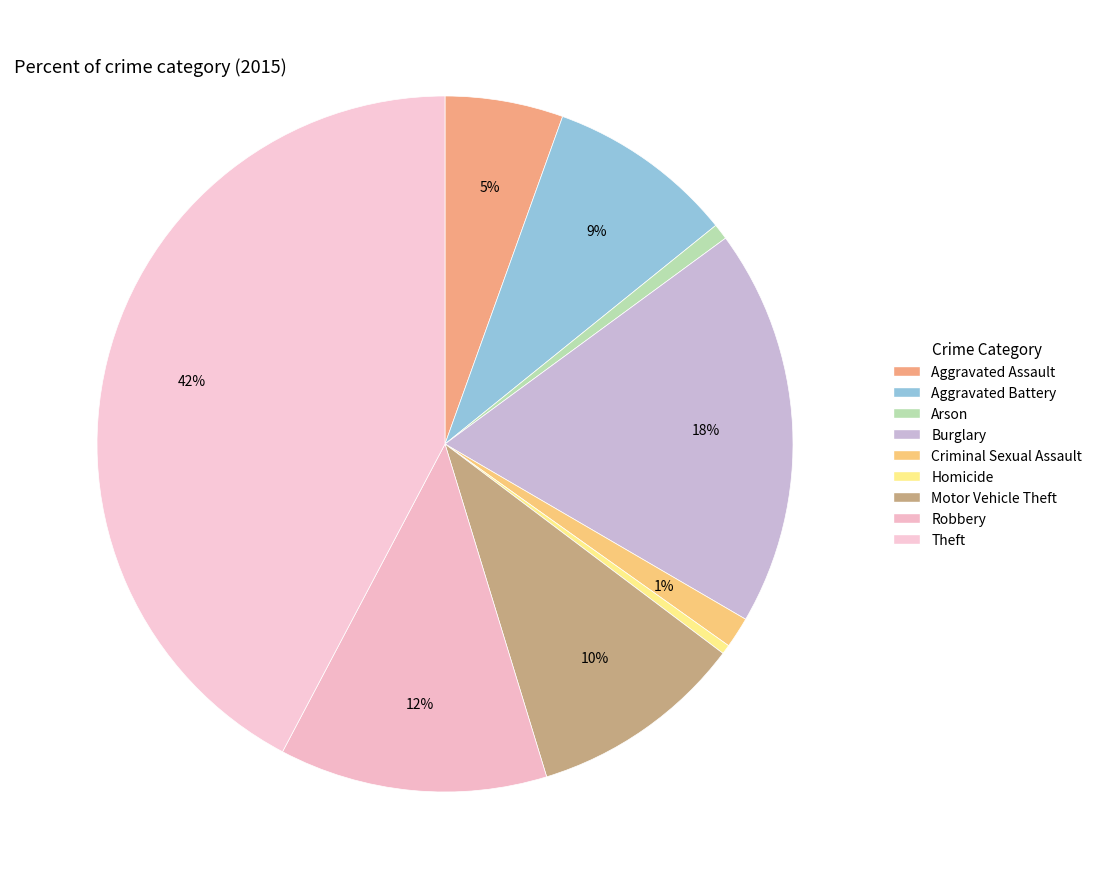

Is there any slice that represents more than half of the pie?

No